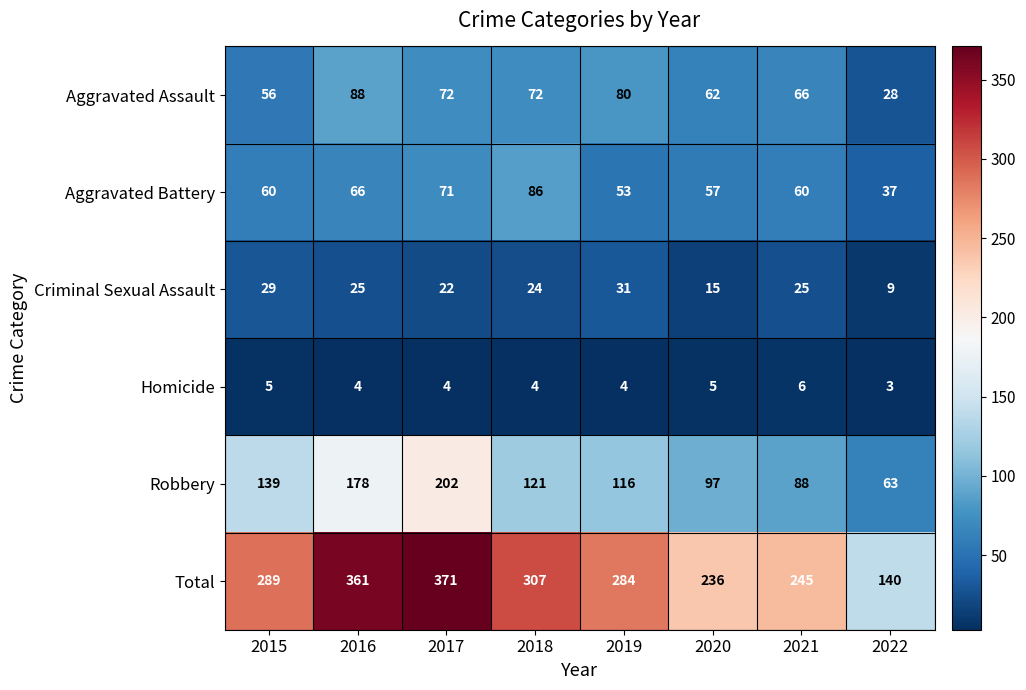

Rank the series by their maximum value, from highest to lowest.

Total, Robbery, Aggravated Assault, Aggravated Battery, Criminal Sexual Assault, Homicide